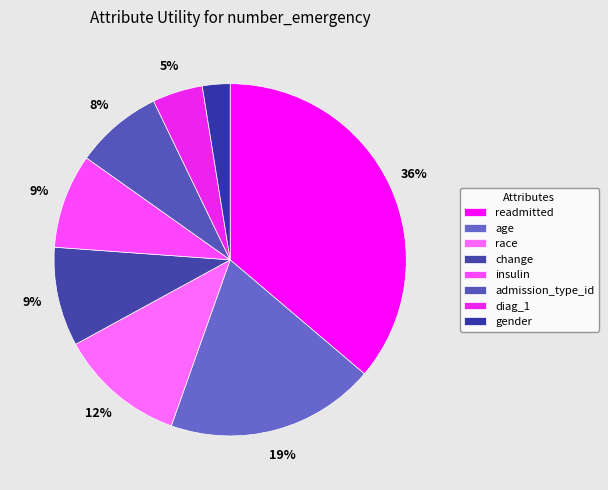

How many segments does this pie chart have?

8